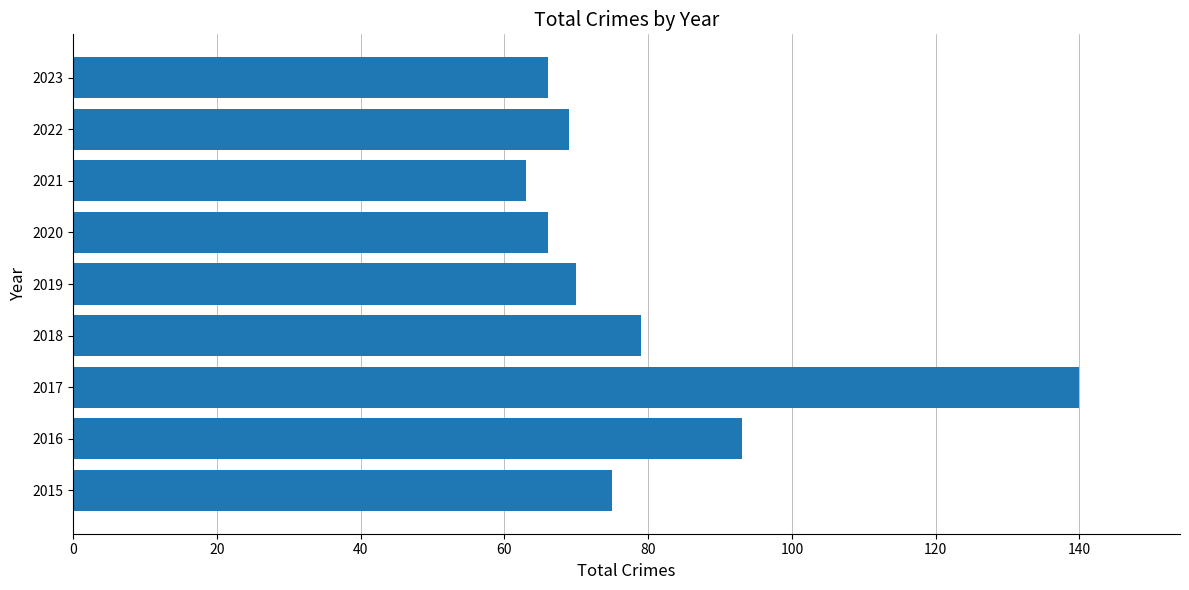

Reading bottom to top, list all the values displayed in this chart.

2015=75	2016=93	2017=140	2018=79	2019=70	2020=66	2021=63	2022=69	2023=66